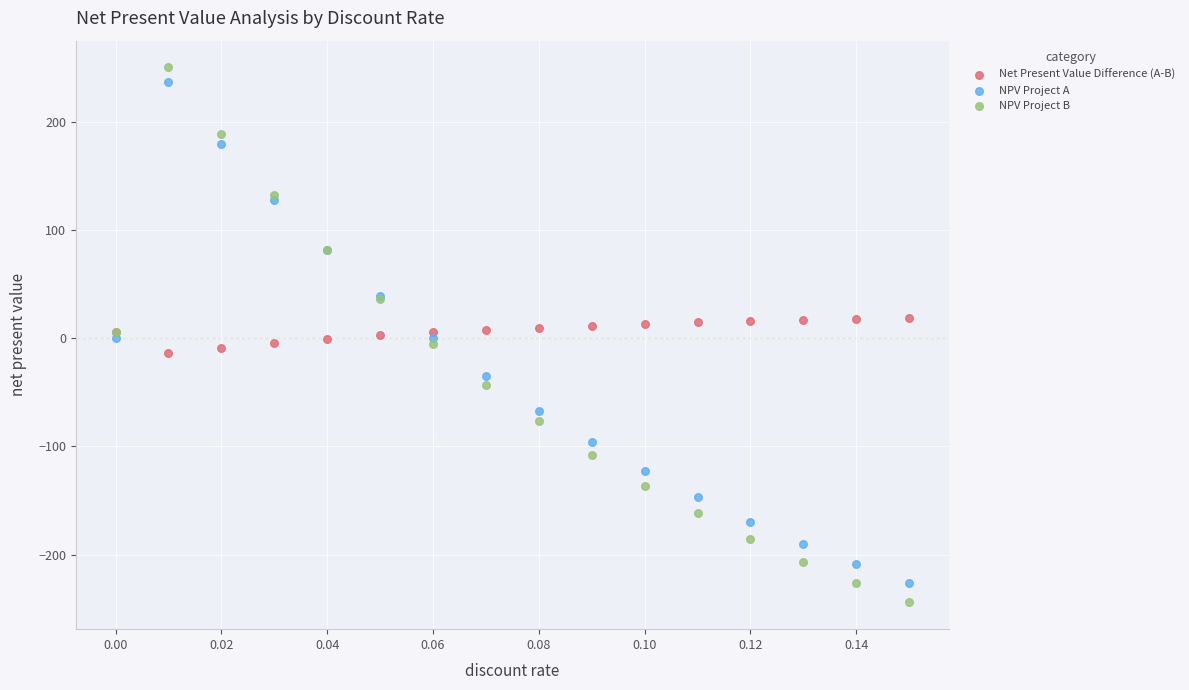

Which series has the largest Y range (max minus min)?

NPV Project B